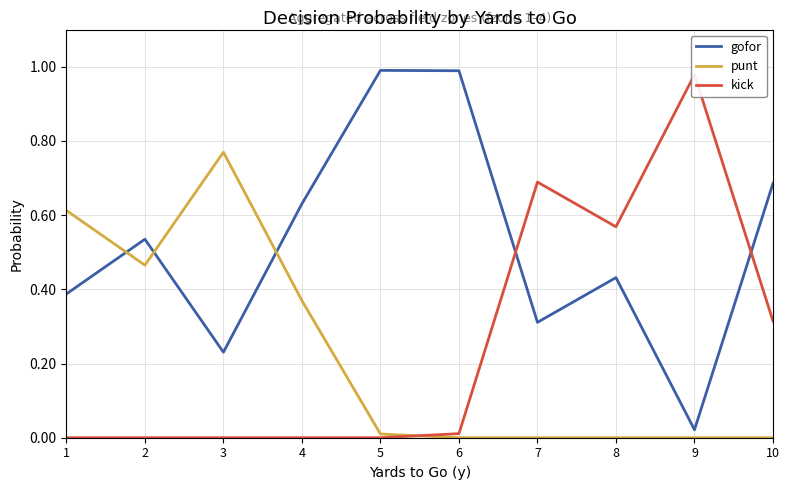

Reading right to left, extract all data points from this chart.

gofor: 0.7	0.0	0.4	0.3	1.0	1.0	0.6	0.2	0.5	0.4
punt: 0.0	0.0	0.0	0.0	0.0	0.0	0.4	0.8	0.5	0.6
kick: 0.3	1.0	0.6	0.7	0.0	0.0	0.0	0.0	0.0	0.0